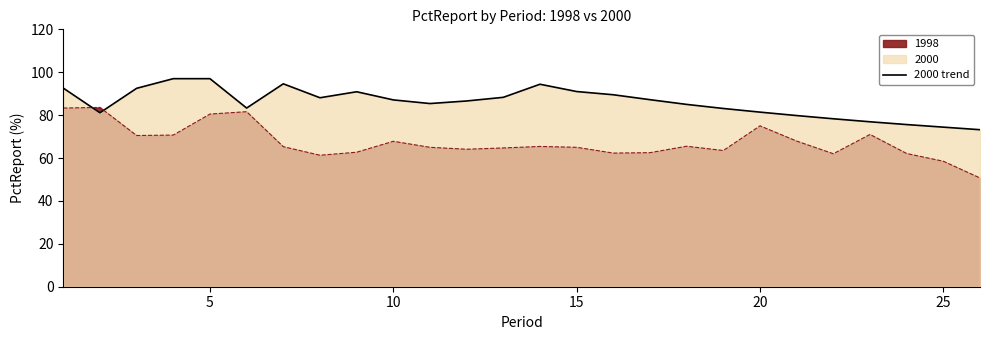

How many interior local valleys (lower than both neighbors) does the data have?

4